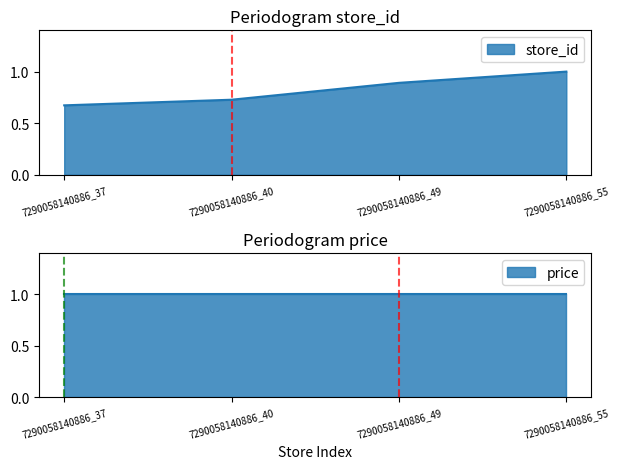

The chart shows a value of 0.7 at 7290058140886_40. True or false?

True